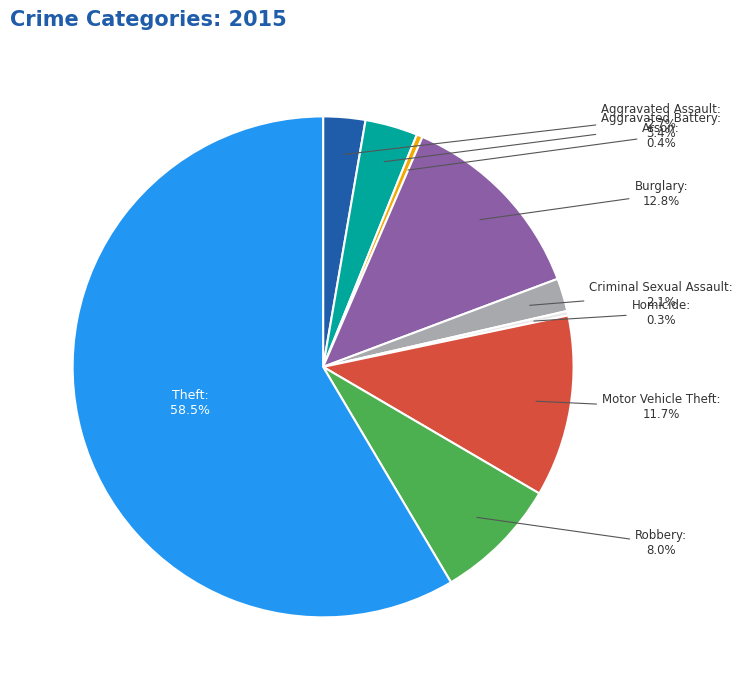

To the nearest percent, what is the average slice percentage?

11%